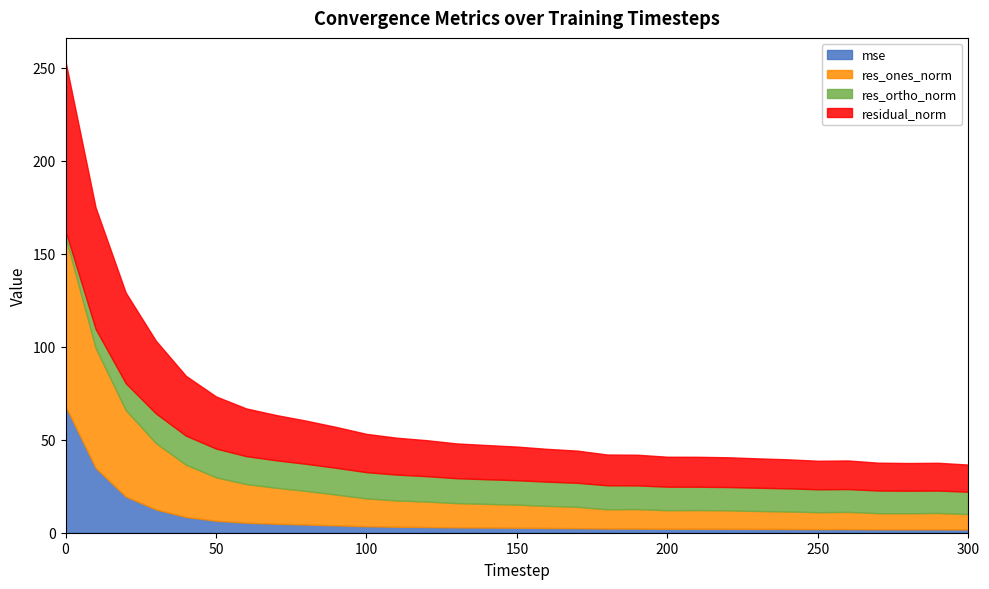

Reading left to right, transcribe all the data shown in this chart.

mse: 0=68.0	10=34.9	20=19.4	30=12.5	40=8.5	50=6.4	60=5.4	70=4.9	80=4.4	90=3.9	100=3.5	110=3.2	120=3.1	130=2.9	140=2.8	150=2.7	160=2.5	170=2.5	180=2.2	190=2.2	200=2.1	210=2.1	220=2.1	230=2.0	240=2.0	250=1.9	260=1.9	270=1.8	280=1.8	290=1.8	300=1.7
res_ones_norm: 0=91.0	10=64.4	20=46.5	30=35.7	40=28.1	50=23.4	60=20.8	70=19.3	80=18.1	90=16.5	100=15.0	110=14.1	120=13.7	130=13.1	140=12.7	150=12.4	160=11.9	170=11.5	180=10.4	190=10.5	200=10.0	210=10.1	220=9.9	230=9.6	240=9.4	250=9.1	260=9.3	270=8.7	280=8.7	290=8.8	300=8.3
res_ortho_norm: 0=3.3	10=10.4	20=14.5	30=16.0	40=15.6	50=15.5	60=15.0	70=14.8	80=14.6	90=14.4	100=14.1	110=13.9	120=13.7	130=13.4	140=13.3	150=13.1	160=13.0	170=12.9	180=12.9	190=12.8	200=12.7	210=12.6	220=12.5	230=12.5	240=12.4	250=12.3	260=12.3	270=12.2	280=12.1	290=12.1	300=12.0
residual_norm: 0=91.1	10=65.2	20=48.7	30=39.1	40=32.2	50=28.0	60=25.6	70=24.3	80=23.2	90=21.9	100=20.6	110=19.8	120=19.3	130=18.7	140=18.4	150=18.1	160=17.6	170=17.3	180=16.5	190=16.5	200=16.1	210=16.1	220=16.0	230=15.8	240=15.6	250=15.3	260=15.4	270=15.0	280=14.9	290=14.9	300=14.6